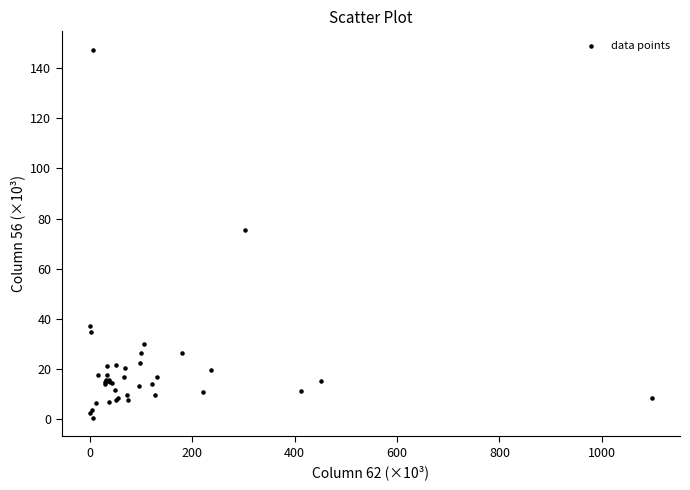

What Y value in the scatter plot is closest to 73?

75.4